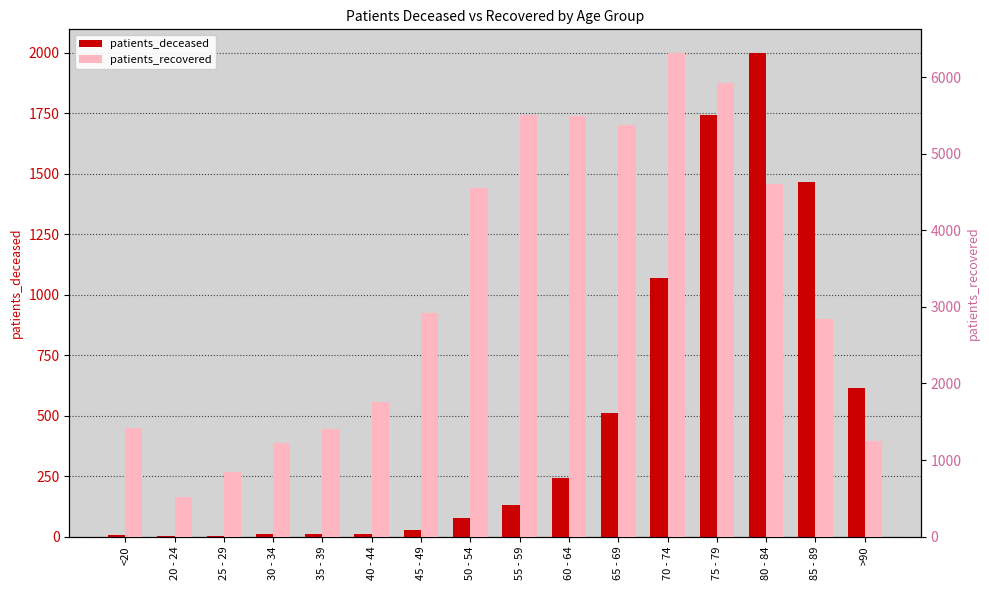

What are all the series names shown in the legend?

patients_deceased, patients_recovered